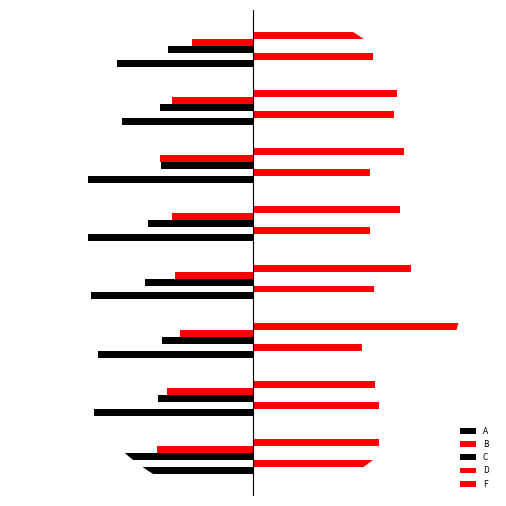

Which series has the widest spread of values?

F